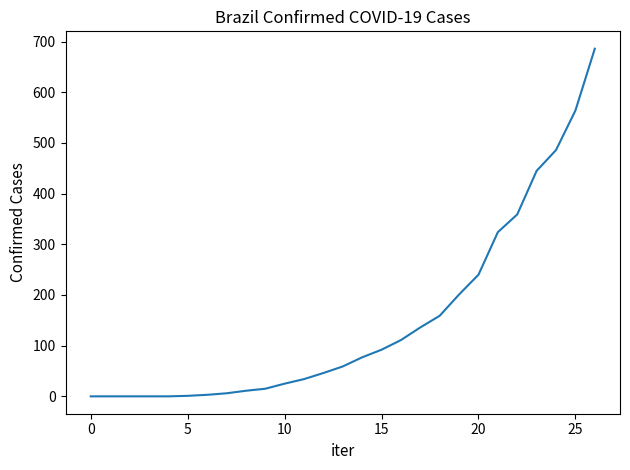

What is the greatest value displayed?

686